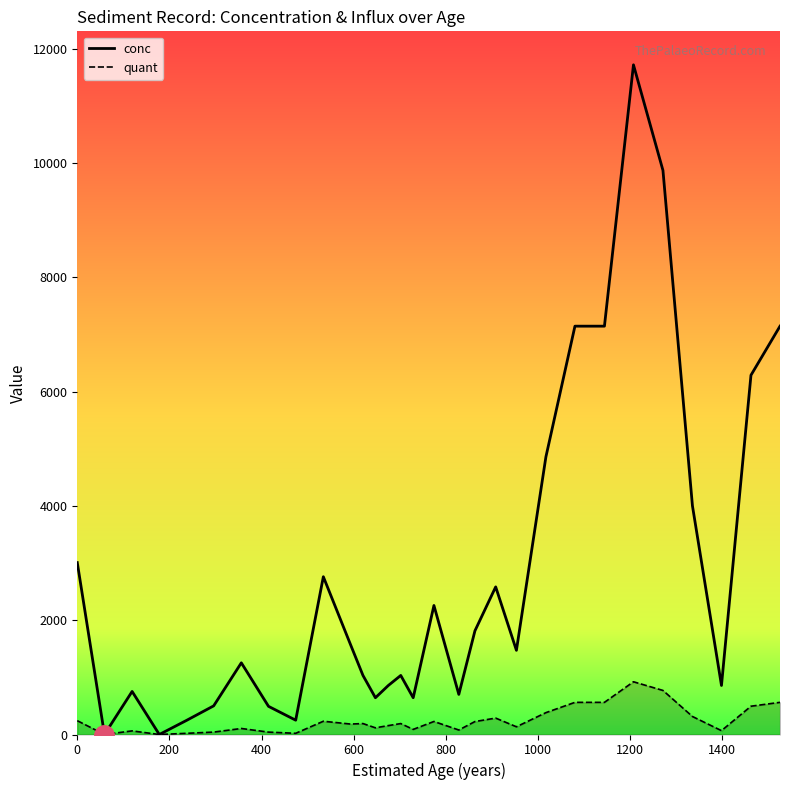

What is the highest value of the conc series?

11720.9